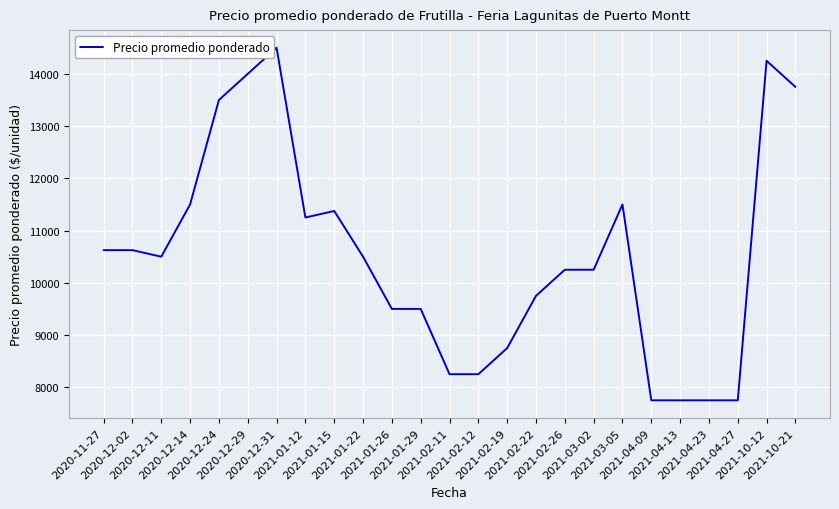

What is the difference between the maximum and minimum values?

6750